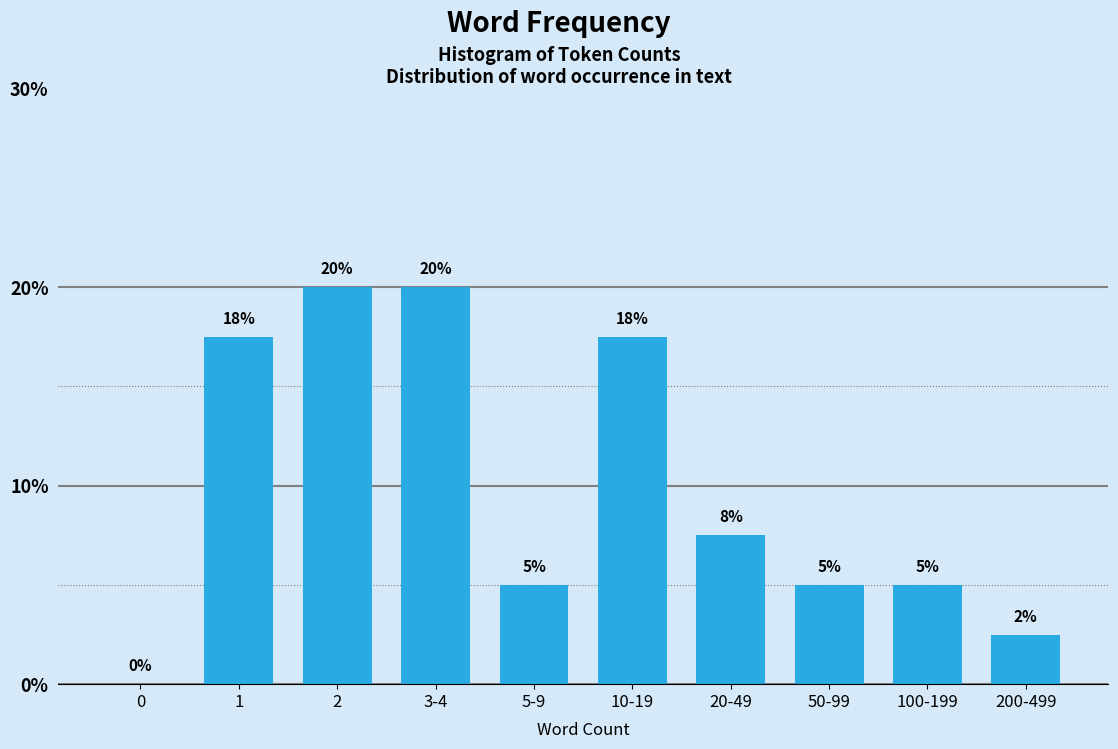

True or false: the data shows 17.5 at 10-19.

True